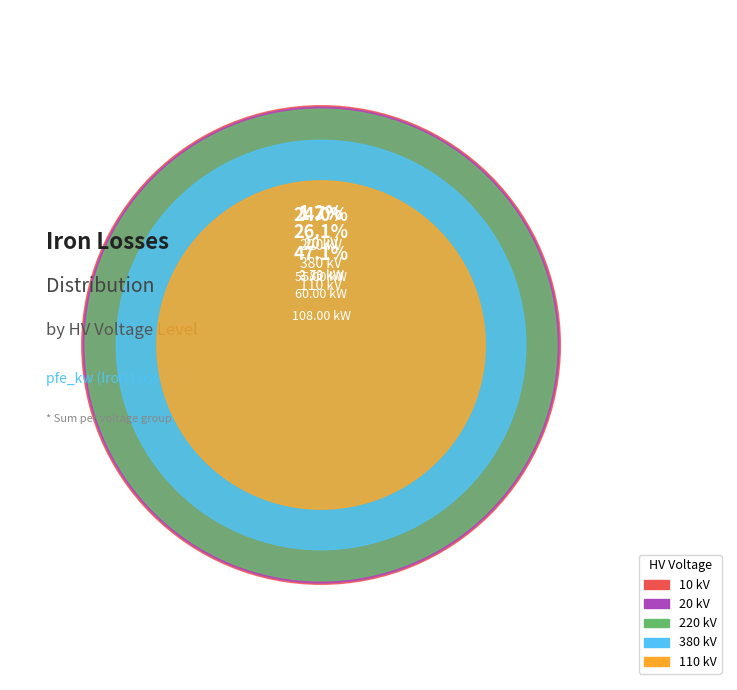

Does any single category account for the majority?

No